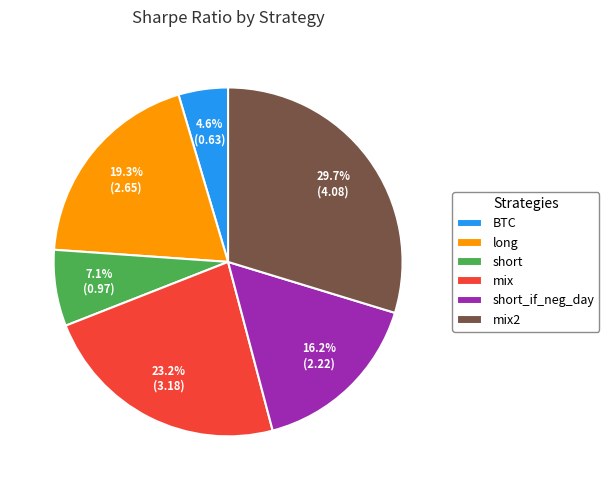

To the nearest percent, what is the combined percentage of long and mix?

42%